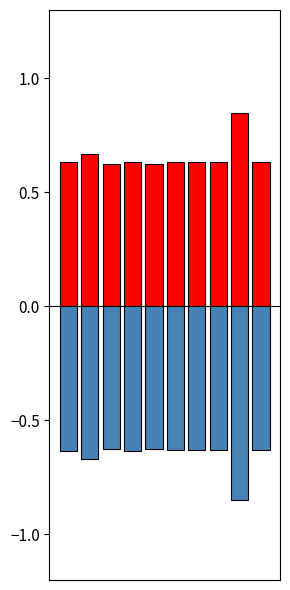

Rank the series by their average value, from highest to lowest.

col_1_pos, col_1_neg